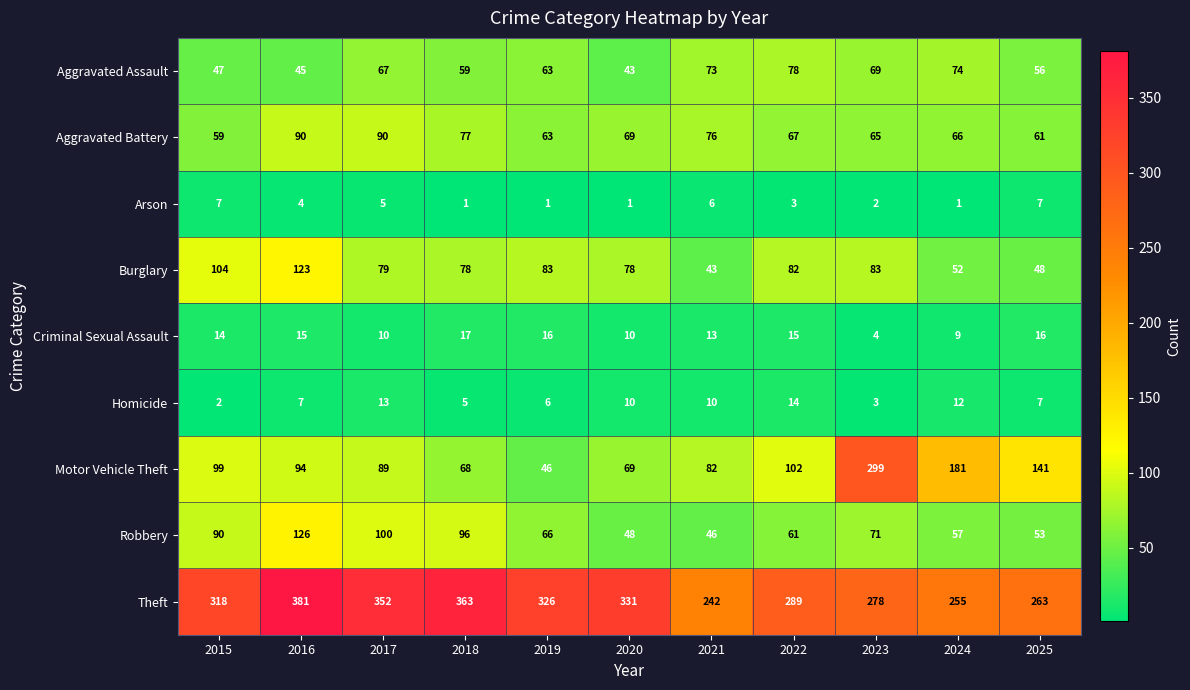

Which series changed the most between 2018 and 2020?

Robbery